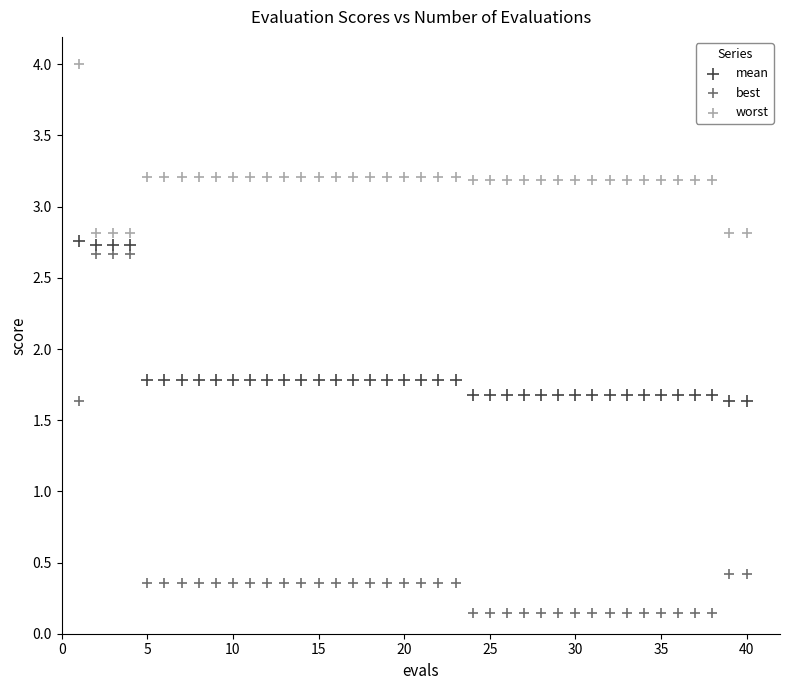

Across all data points, what is the range of Y values (max minus min)?

3.9